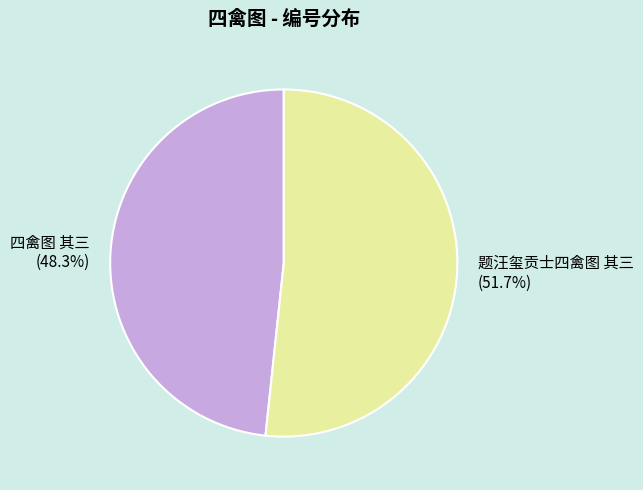

Is there a majority slice in this chart?

Yes